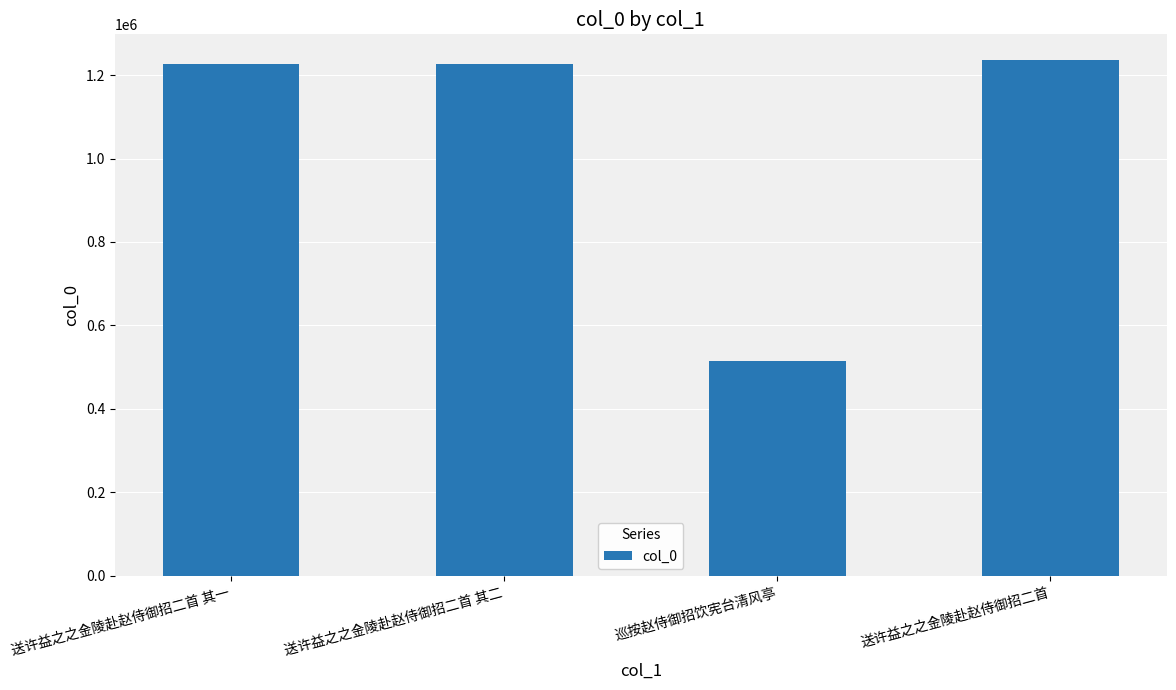

What is the maximum value shown in the chart?

1235711